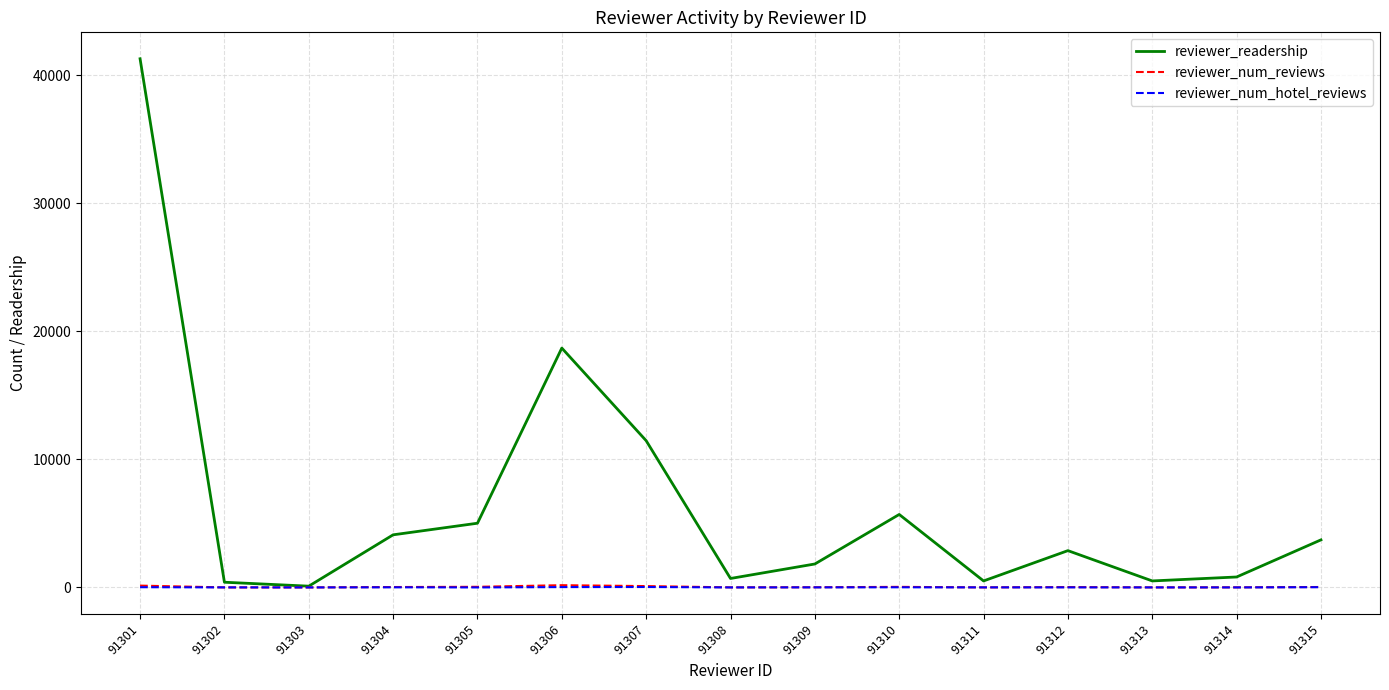

At which category does the chart reach its peak across all series?

91301